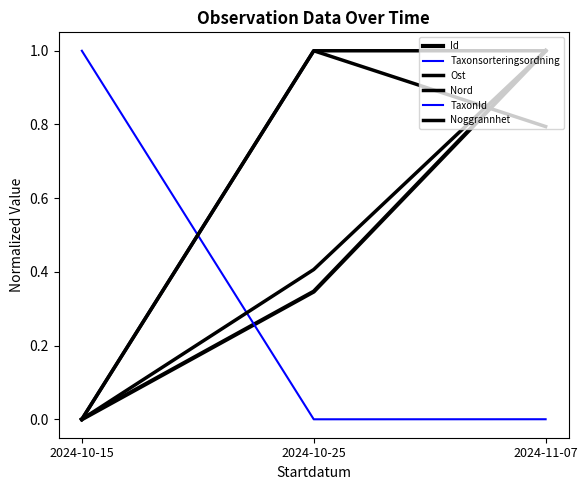

Does the chart have visible grid lines?

No